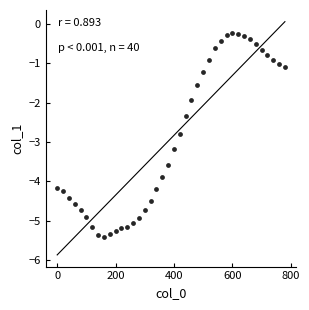

What is the range of X values (max minus min)?

780.0